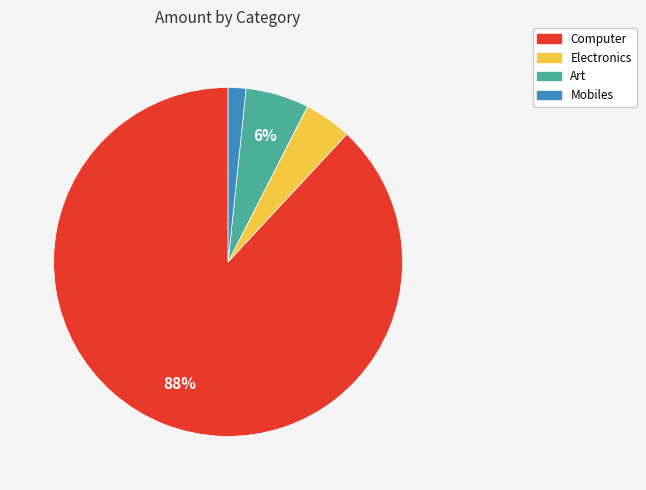

The Electronics slice represents 14% of the pie. True or false?

False